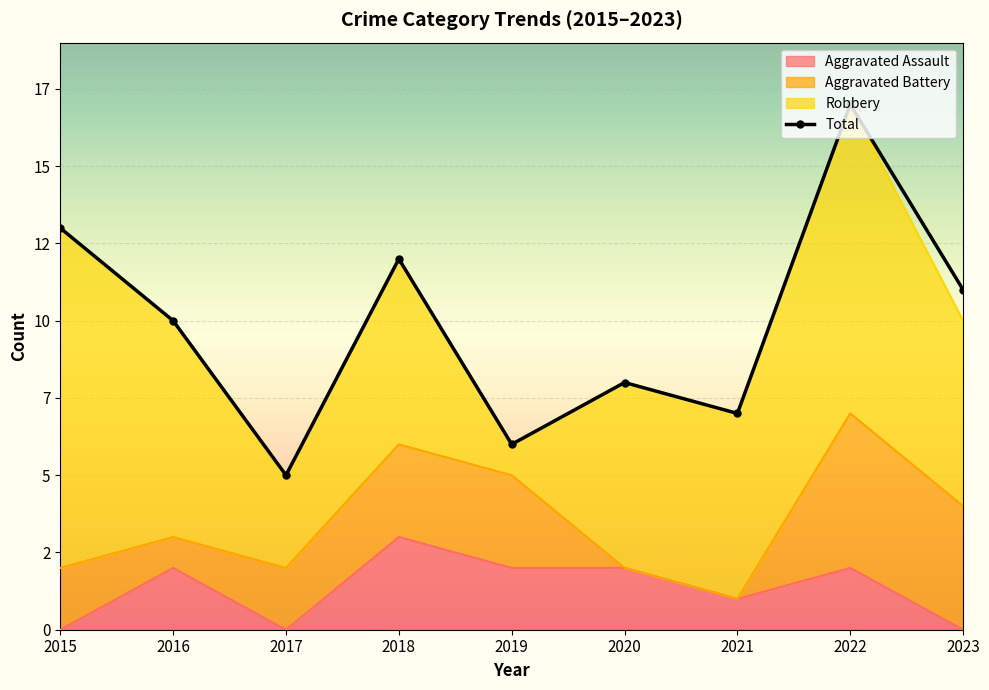

How many points are lower than both their immediate neighbors (excluding endpoints)?

3